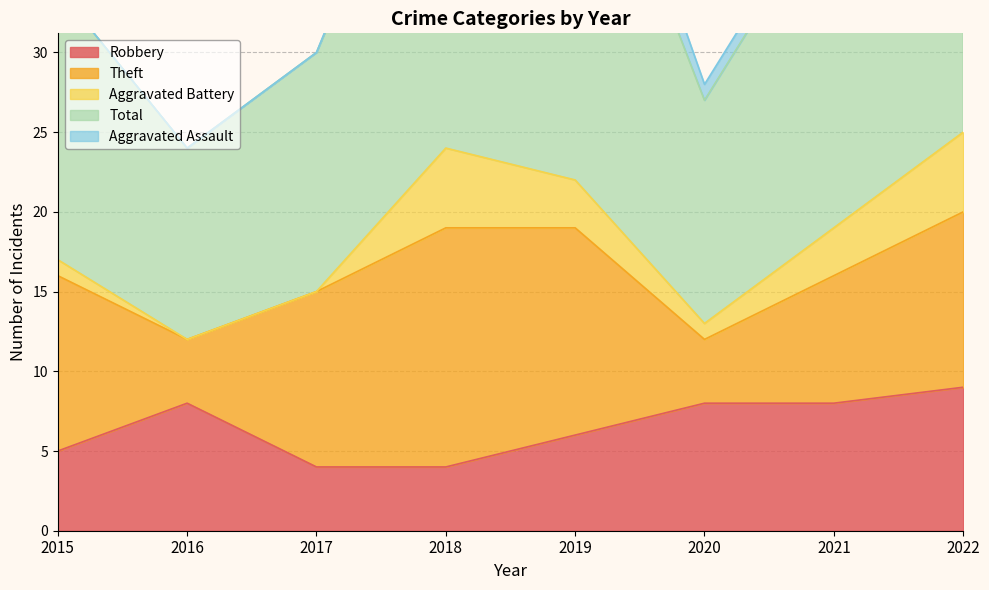

At which label is Total closest to 19?

2015